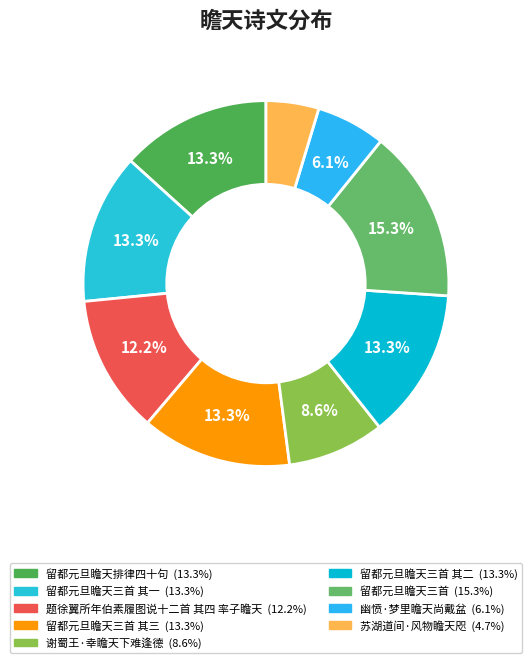

Which slice is the smallest?

苏湖道间·风物瞻天咫